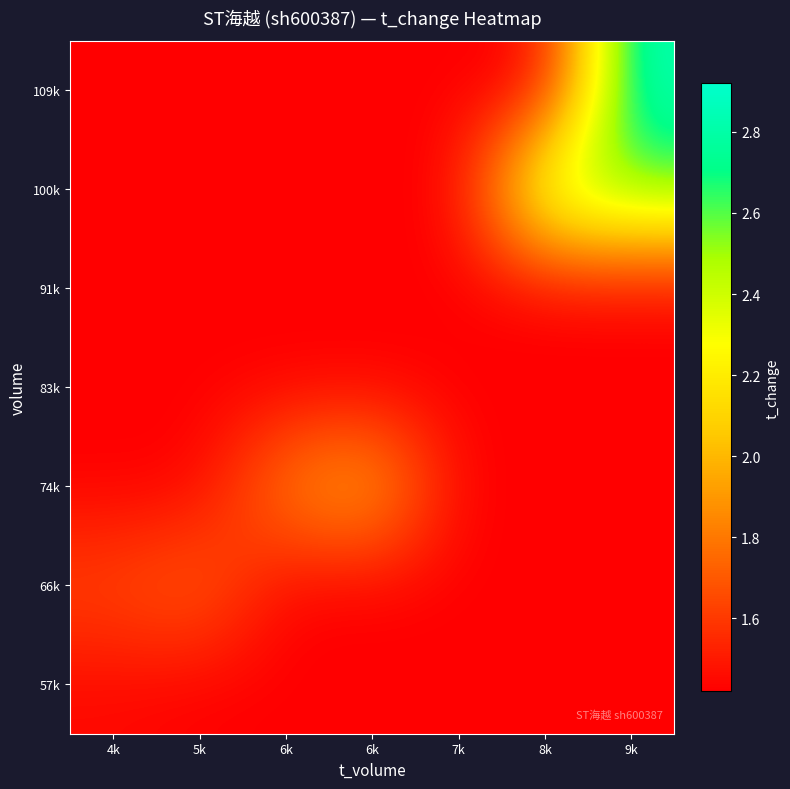

What is the total value across all series at 4k?

10.2